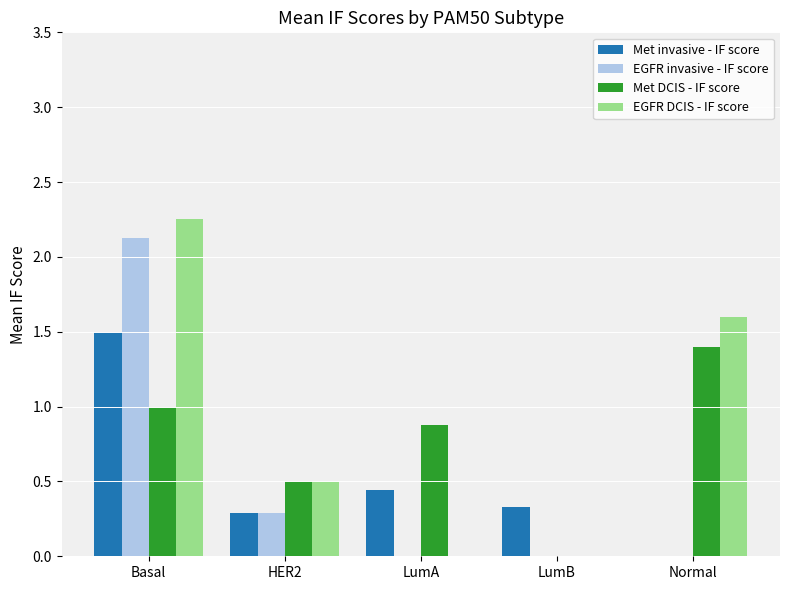

How many data points does each series have?

5